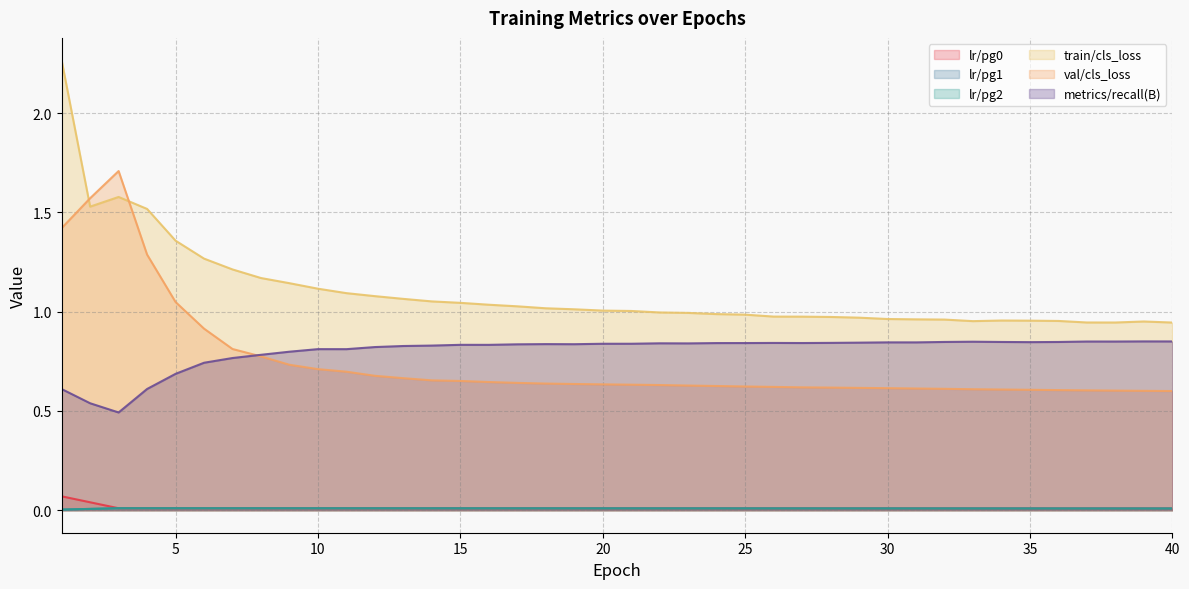

The value of lr/pg0 at 24 is 0.0. True or false?

False